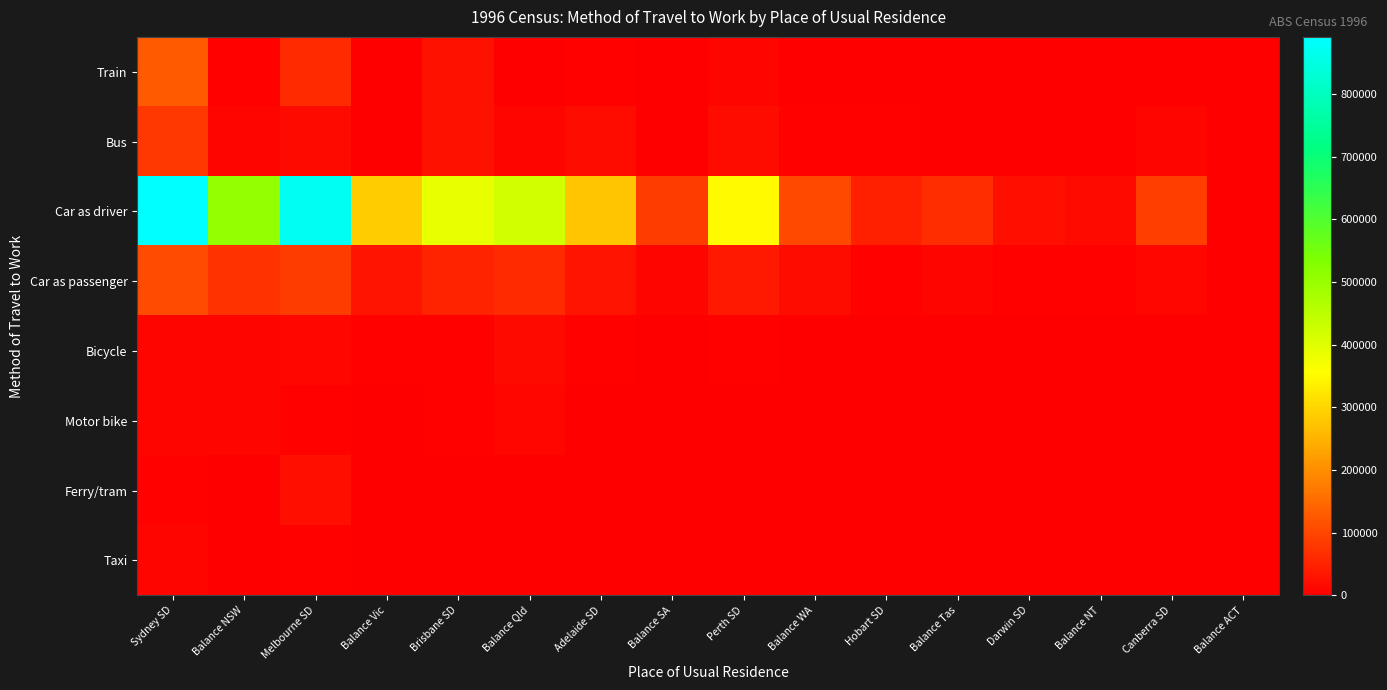

Between Hobart SD and Balance Tas, which series saw the biggest shift?

Car as driver